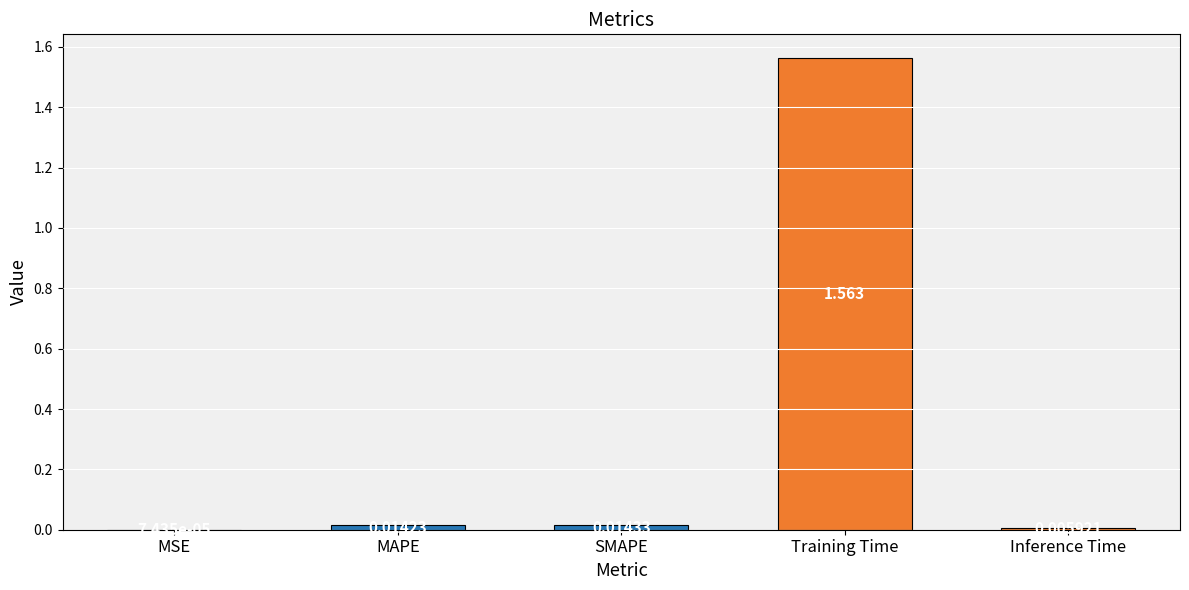

Where is the data nearest to the value 0?

MSE